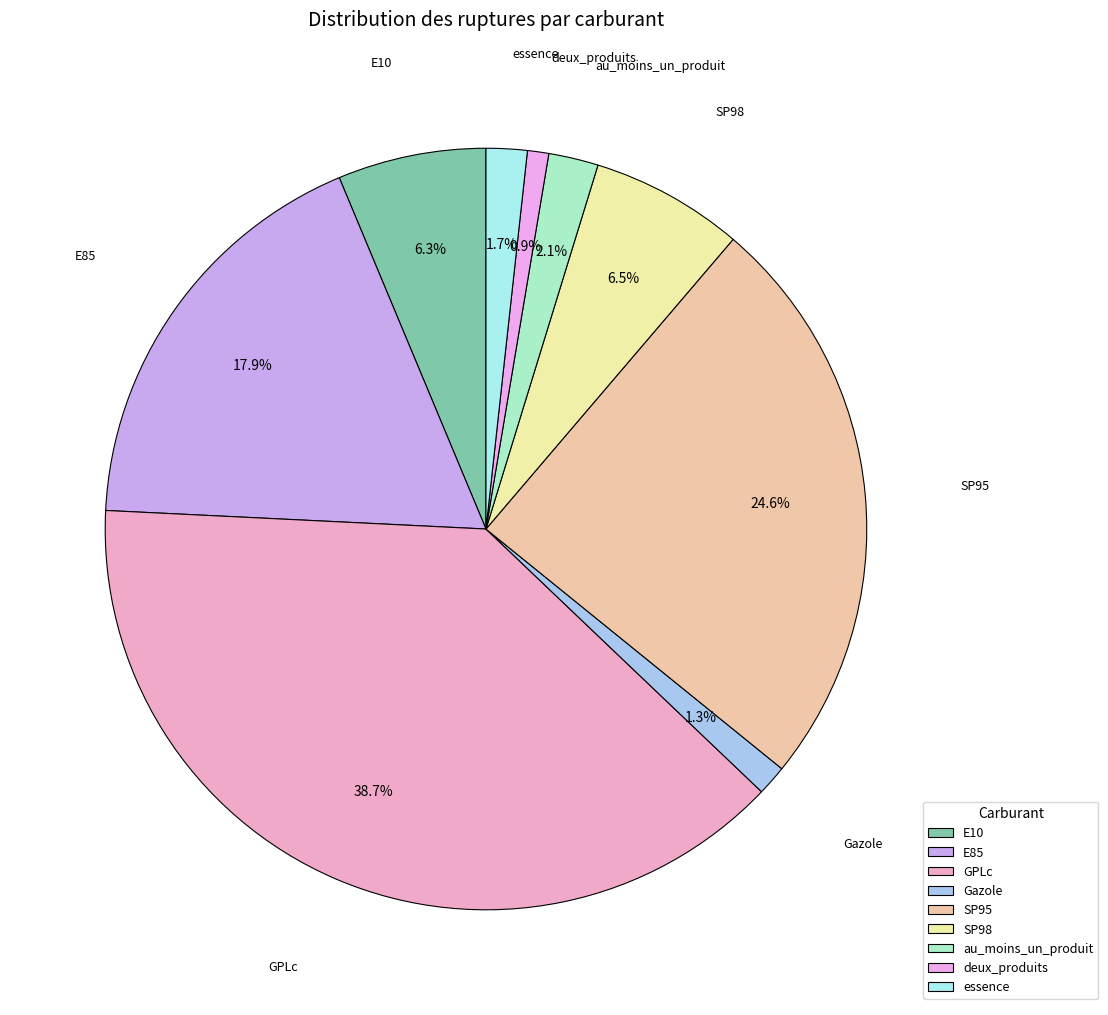

How many slices are in this pie chart?

9